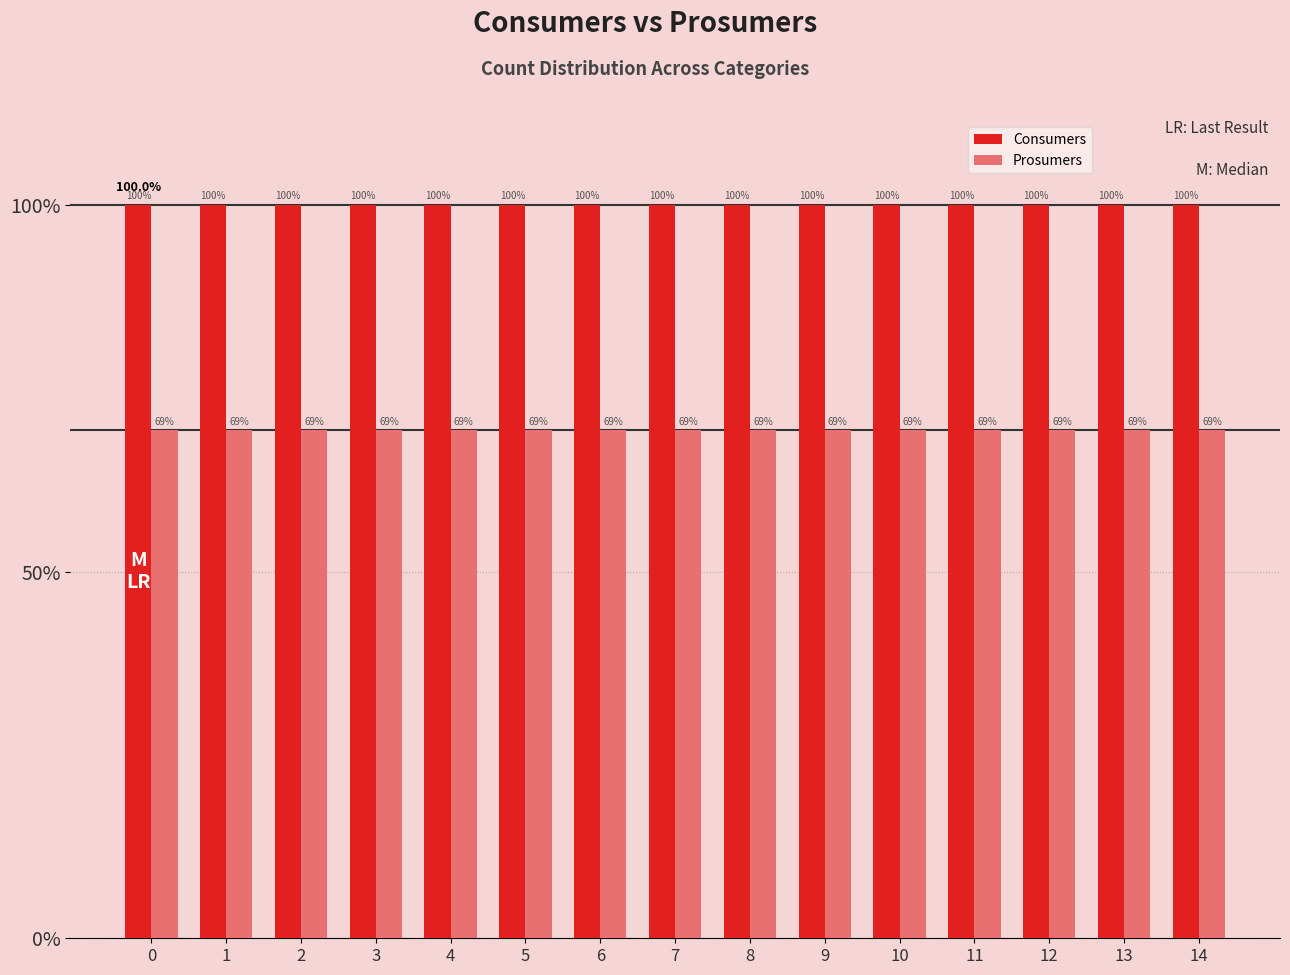

Reading left to right, transcribe all the data shown in this chart.

Consumers: 0=100.0	1=100.0	2=100.0	3=100.0	4=100.0	5=100.0	6=100.0	7=100.0	8=100.0	9=100.0	10=100.0	11=100.0	12=100.0	13=100.0	14=100.0
Prosumers: 0=69.3	1=69.3	2=69.3	3=69.3	4=69.3	5=69.3	6=69.3	7=69.3	8=69.3	9=69.3	10=69.3	11=69.3	12=69.3	13=69.3	14=69.3